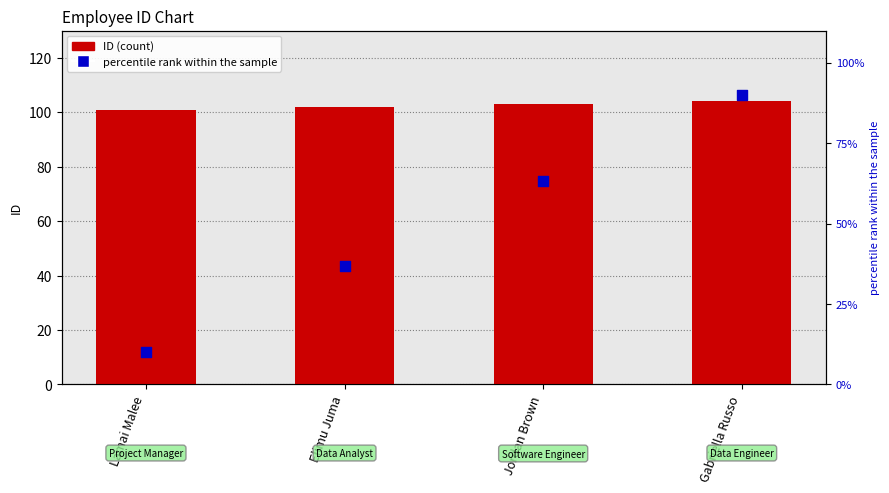

What are all the series names shown in the legend?

ID, percentile rank within the sample